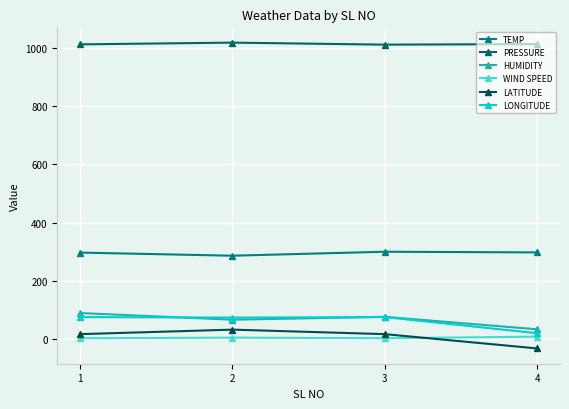

What is the sum of the PRESSURE values at 4 and 1?

2029.0